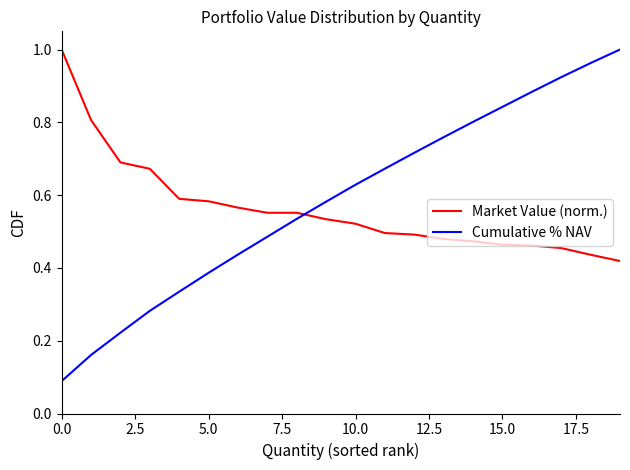

Which series has the largest range (max minus min)?

Cumulative % NAV